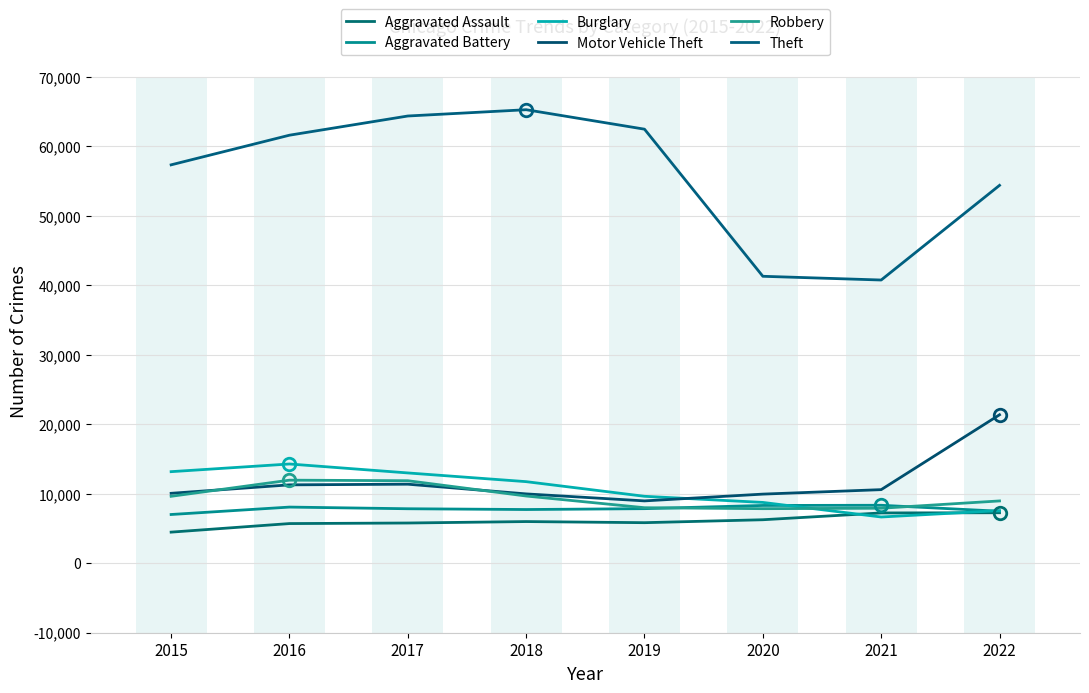

At which category is the sum across all series the highest?

2017